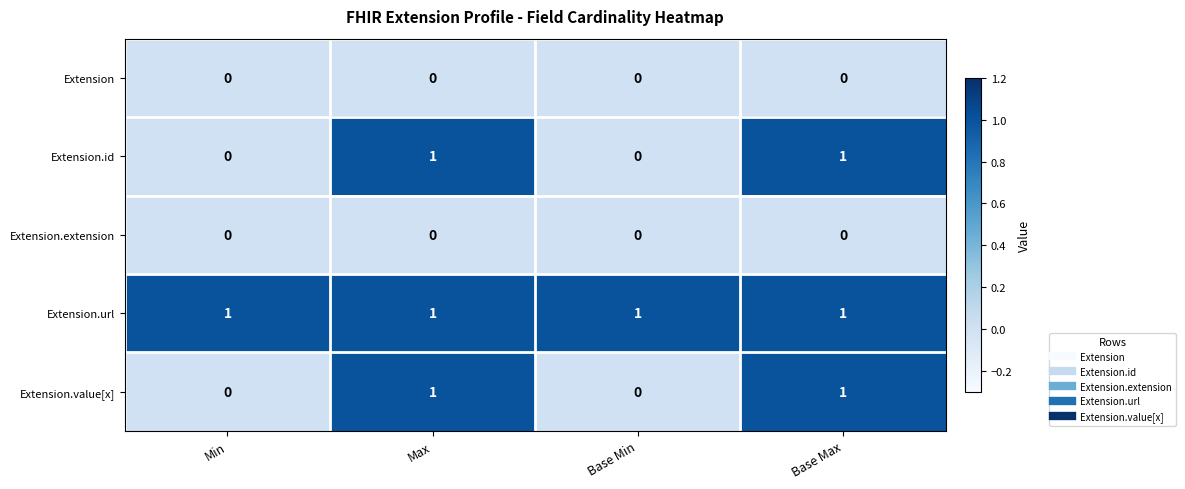

The Extension.id series shows 1 at Max. True or false?

True